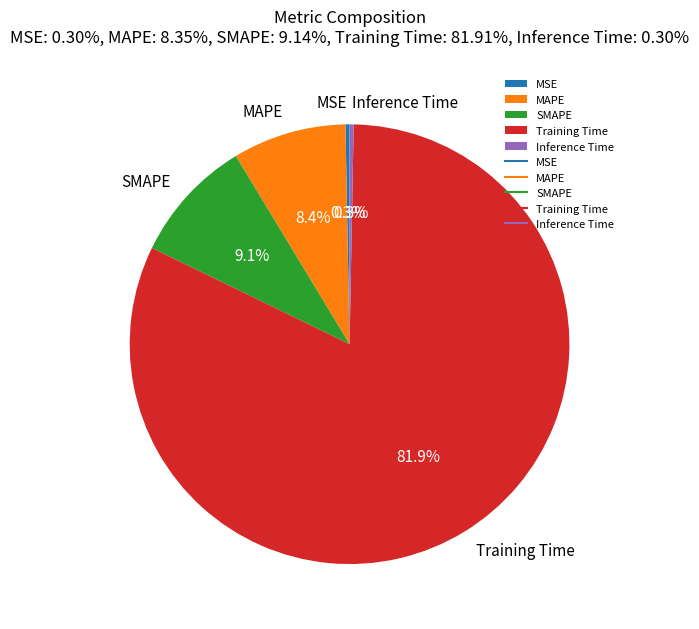

Which slice is the largest?

Training Time